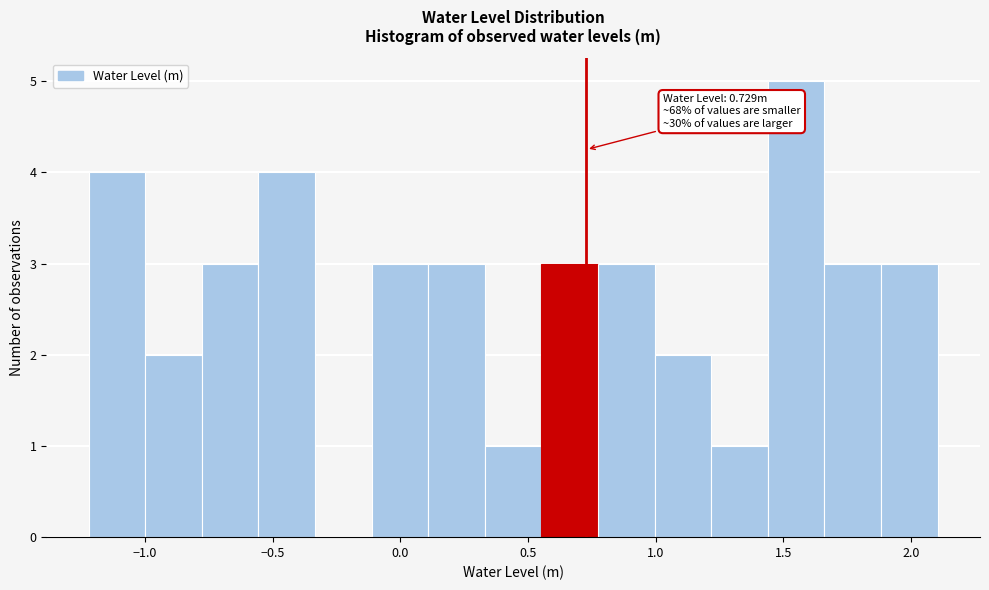

Over which range of the x-axis is the bar tallest?

1.45 to 1.65